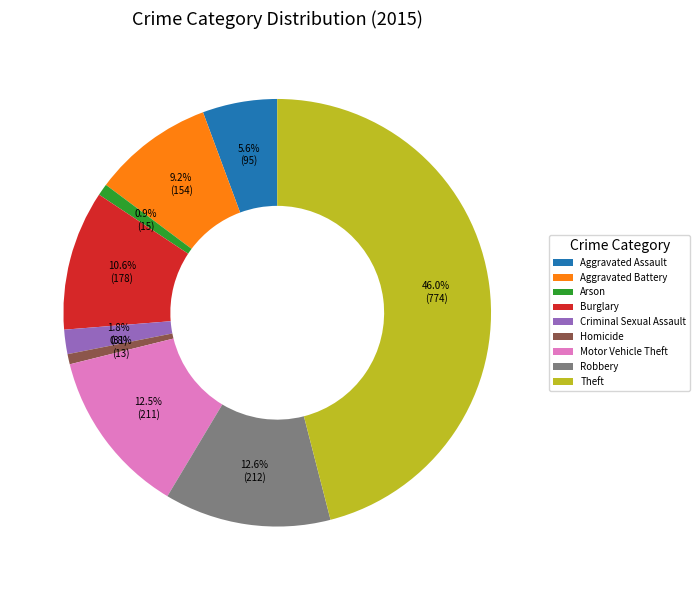

What is the largest slice in the pie chart?

Theft